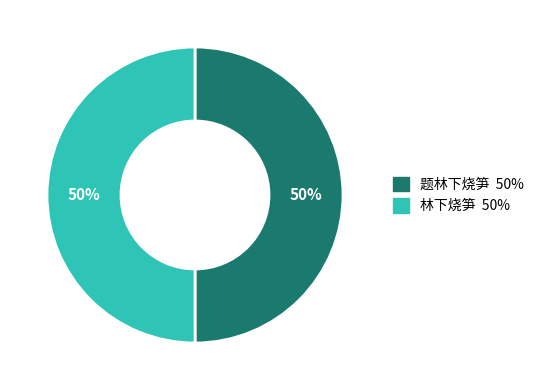

Count the number of slices in the pie.

2